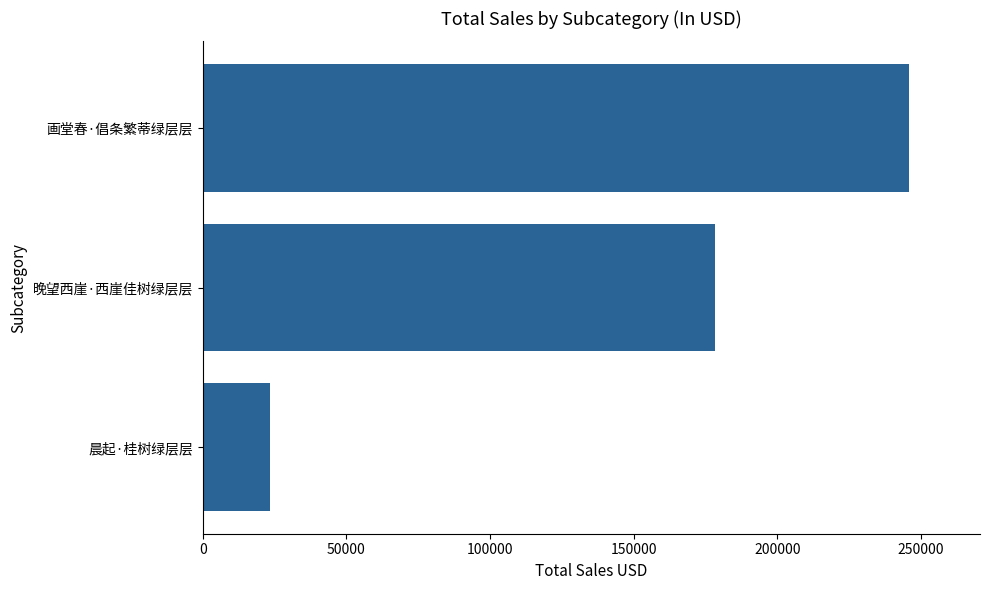

At which category does the chart reach its peak across all series?

画堂春·倡条繁蒂绿层层